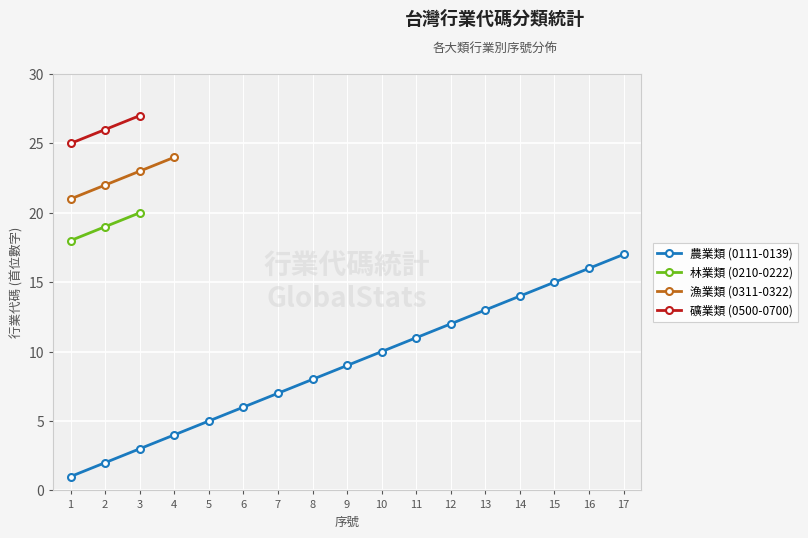

True or false: 礦業類 (0500-0700) and 農業類 (0111-0139) cross at least once.

False